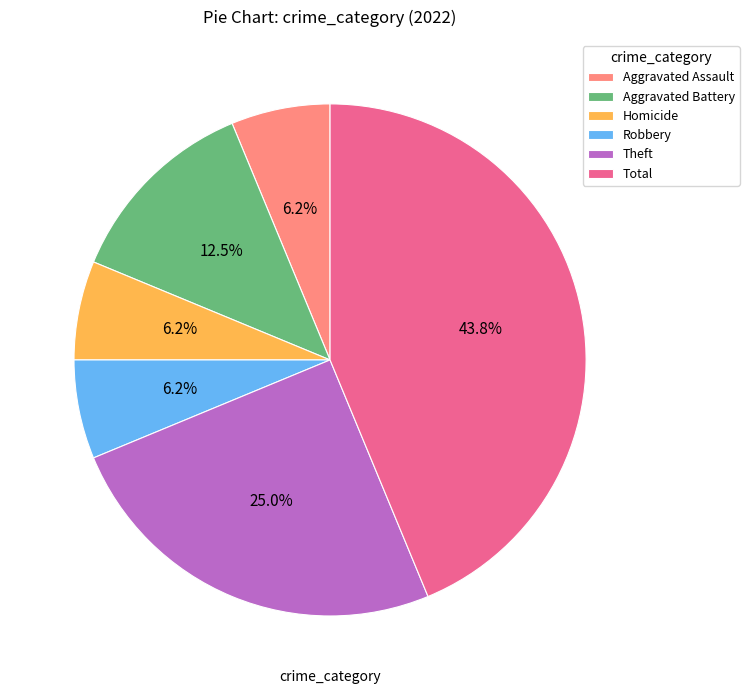

Approximately how many times larger is the value at Theft compared to Robbery?

4.0